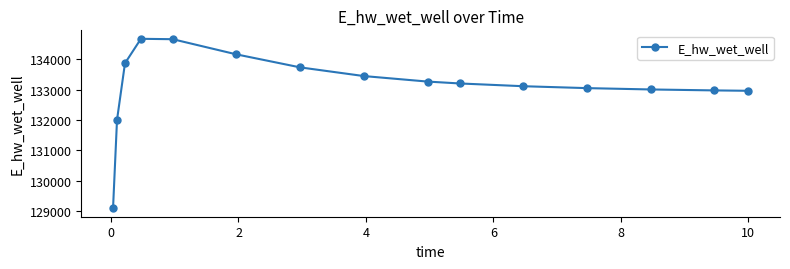

What is the difference between the maximum and second lowest values?

2671.6